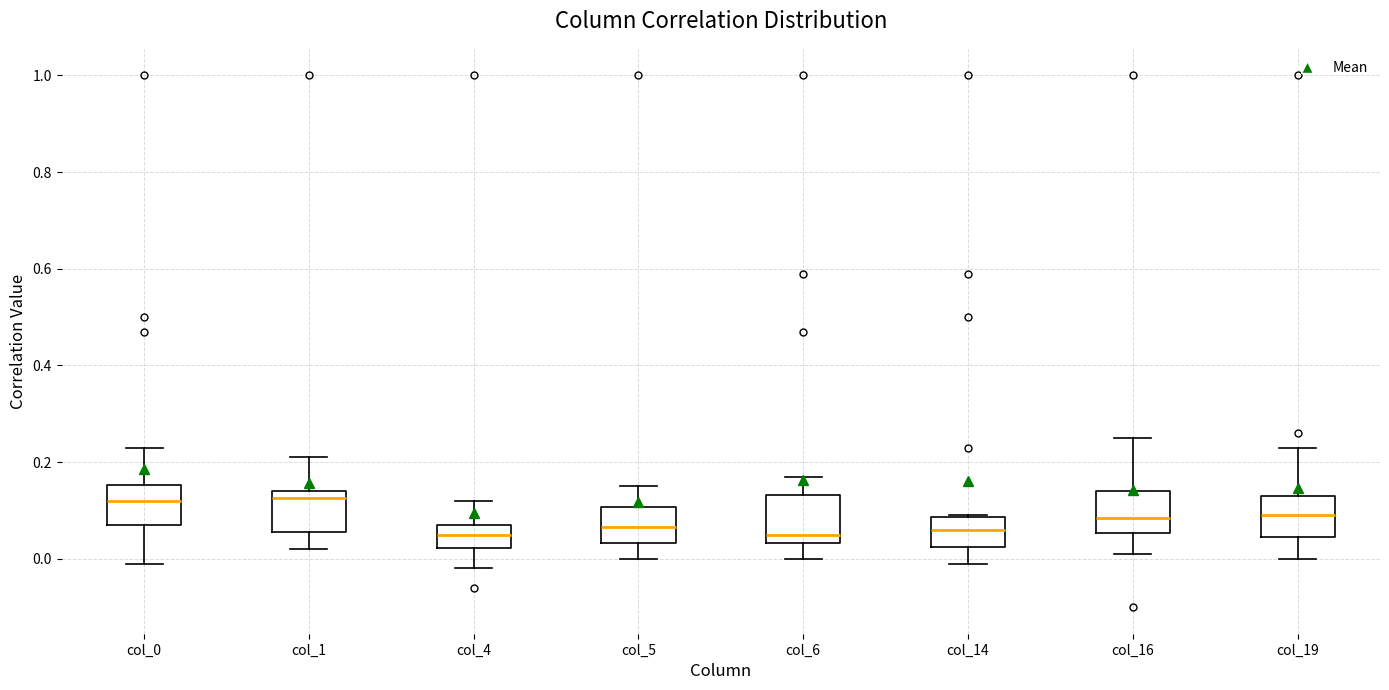

Reading left to right, read every box against the y-axis: the position of its median line, the range the box covers, and the ends of its whiskers. The values are not printed on the chart, so give them approximately, as read against the axis.

col_0: median 0.12, box 0.08 to 0.16, whiskers 0.00 to 0.24
col_1: median 0.12, box 0.06 to 0.14, whiskers 0.02 to 0.22
col_4: median 0.06, box 0.02 to 0.08, whiskers -0.02 to 0.12
col_5: median 0.06, box 0.04 to 0.10, whiskers 0.00 to 0.16
col_6: median 0.06, box 0.04 to 0.14, whiskers 0.00 to 0.18
col_14: median 0.06, box 0.02 to 0.08, whiskers 0.00 to 0.10
col_16: median 0.08, box 0.06 to 0.14, whiskers 0.02 to 0.26
col_19: median 0.10, box 0.04 to 0.14, whiskers 0.00 to 0.24